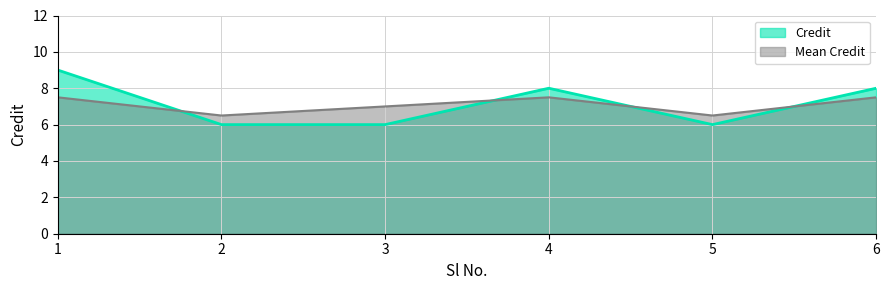

List the labels in order of value, largest first.

1, 4, 6, 2, 3, 5